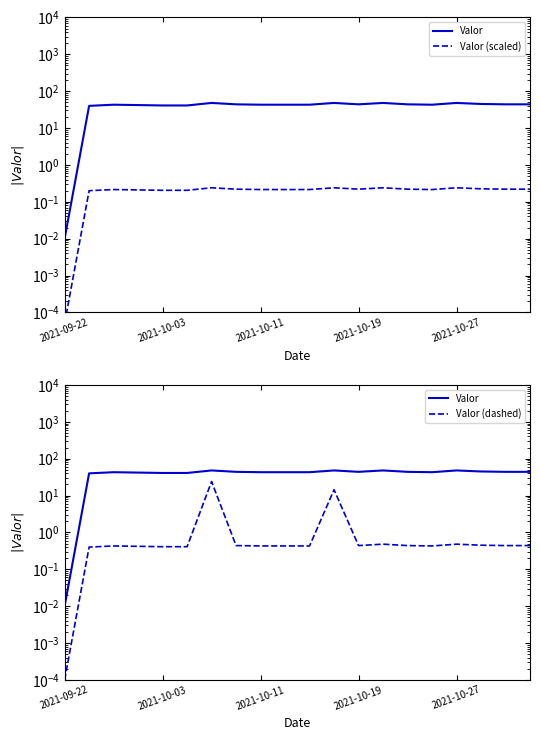

Rank the series by their maximum value, from lowest to highest.

Valor (scaled), Valor (dashed), Valor